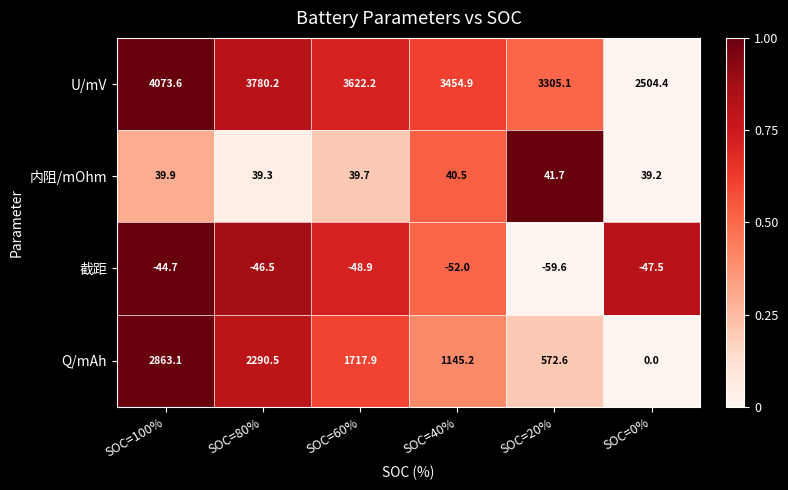

Which series has the widest spread of values?

Q/mAh